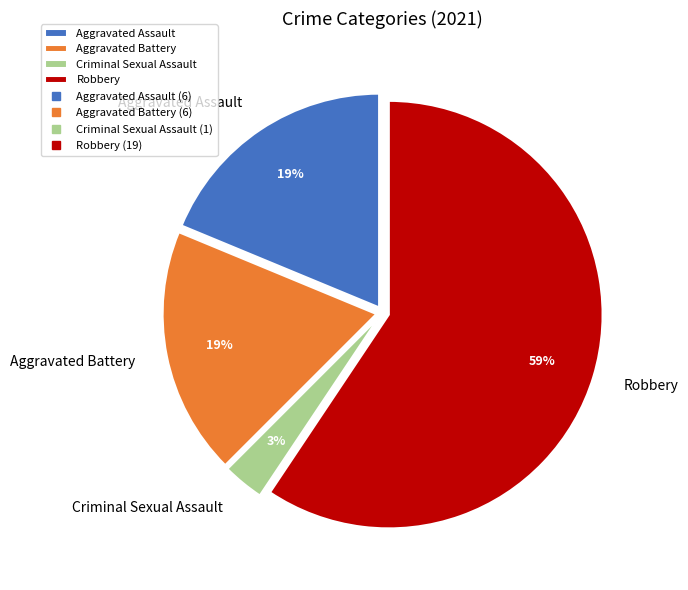

Count the number of slices in the pie.

4